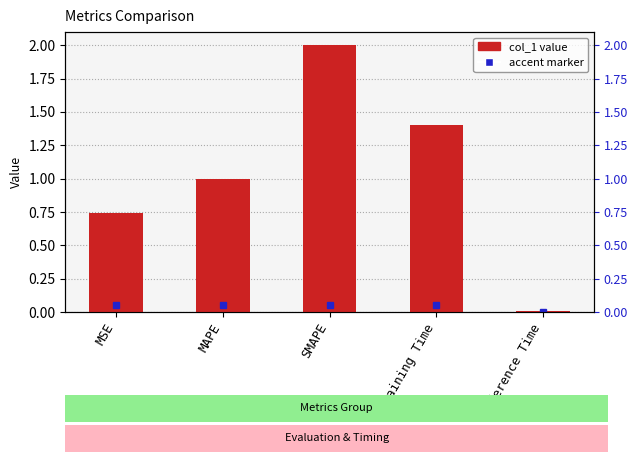

What is the difference between the maximum and minimum values?

2.0